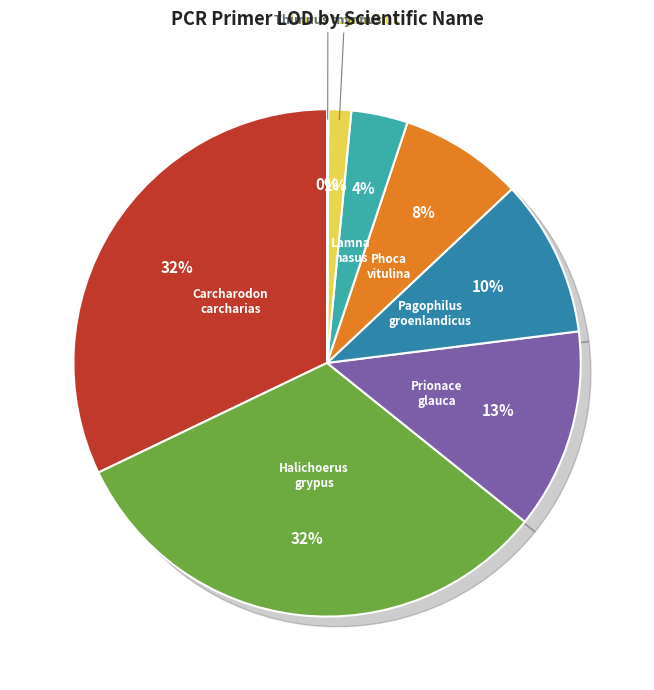

Which slice is the smallest?

Thunnus thynnus